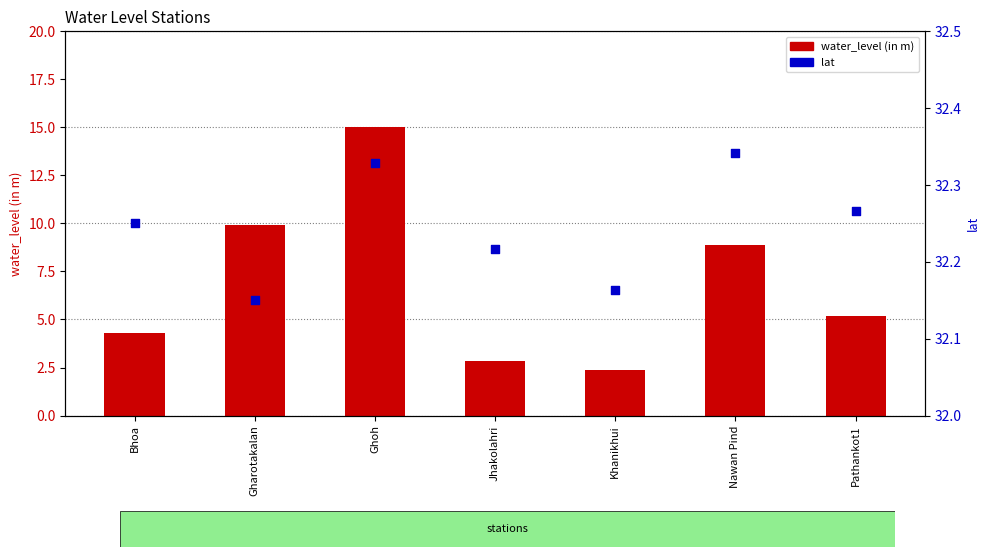

Which series reaches the maximum Y coordinate?

lat